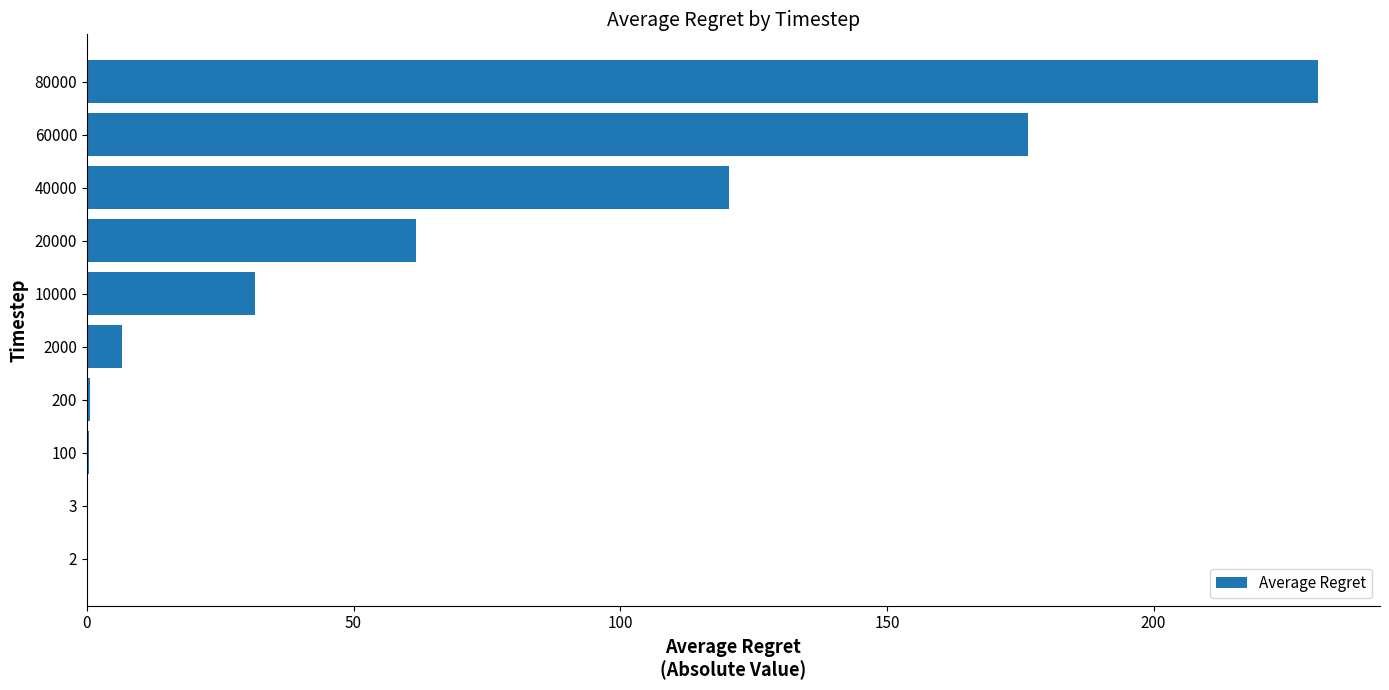

What is the maximum value shown in the chart?

230.9